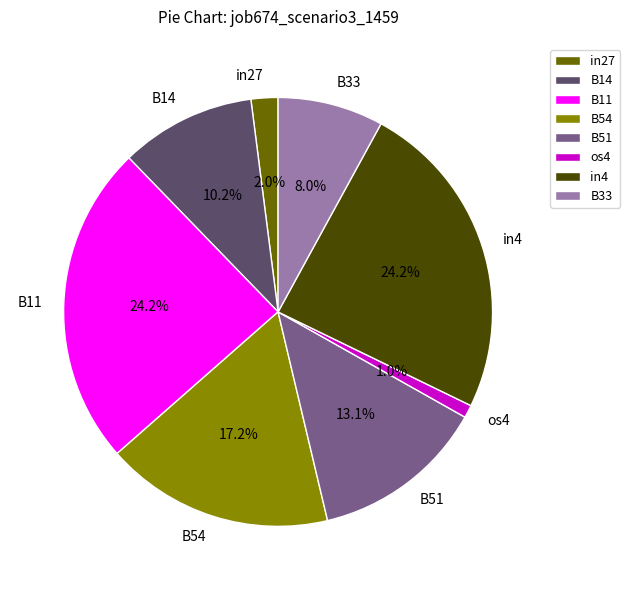

What percentage is the in4 slice, to the nearest percent?

24%